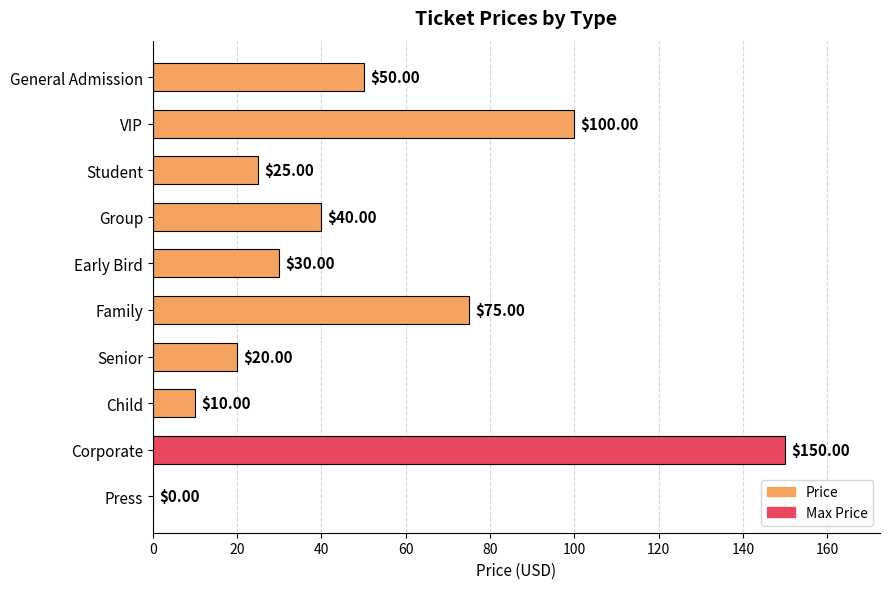

What is the sum of the values at Child and Student?

35